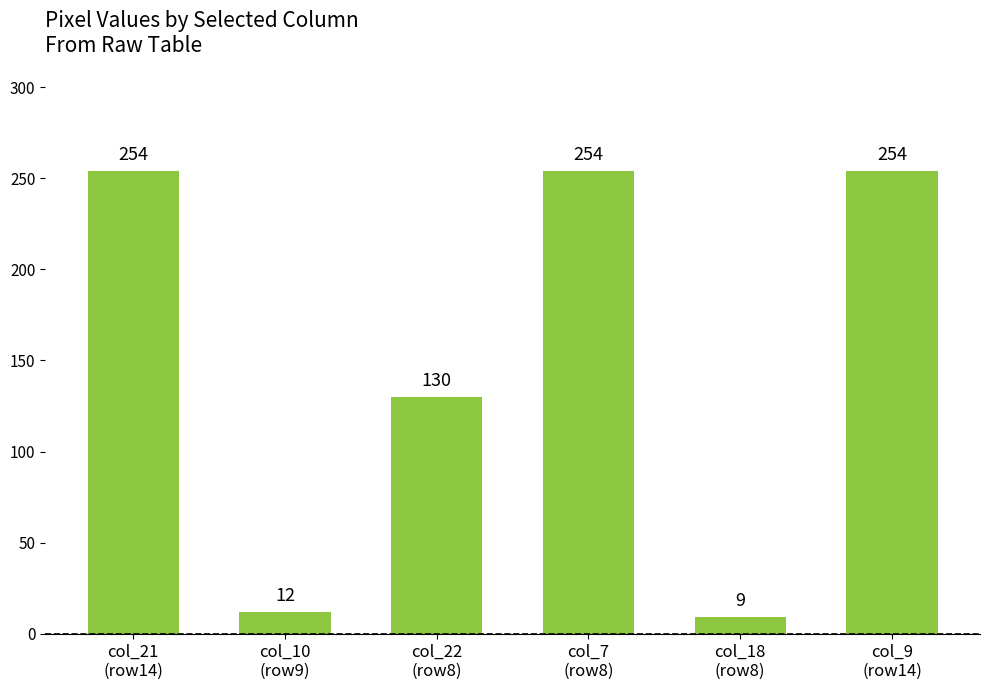

What is the value of the 2nd bar from the left?

12